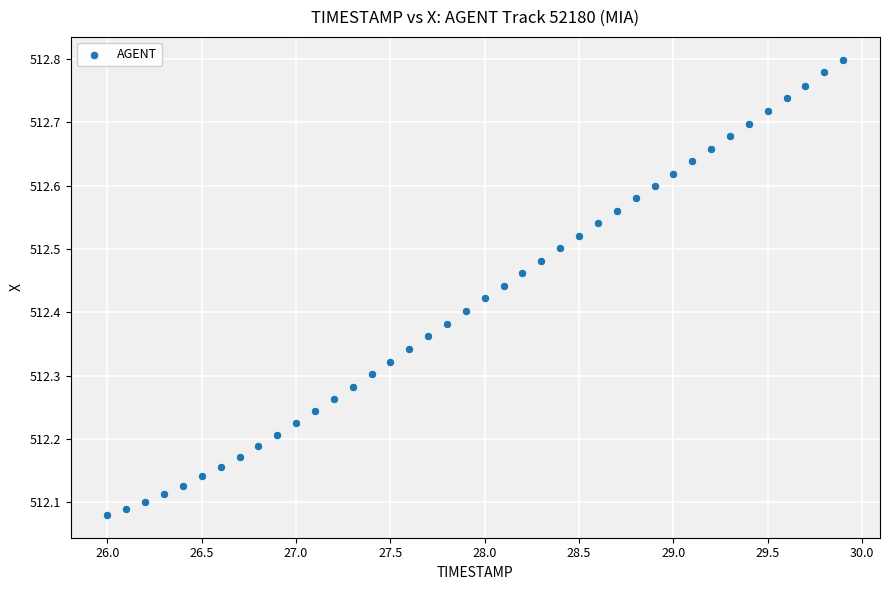

What is the range of X values (max minus min)?

3.9